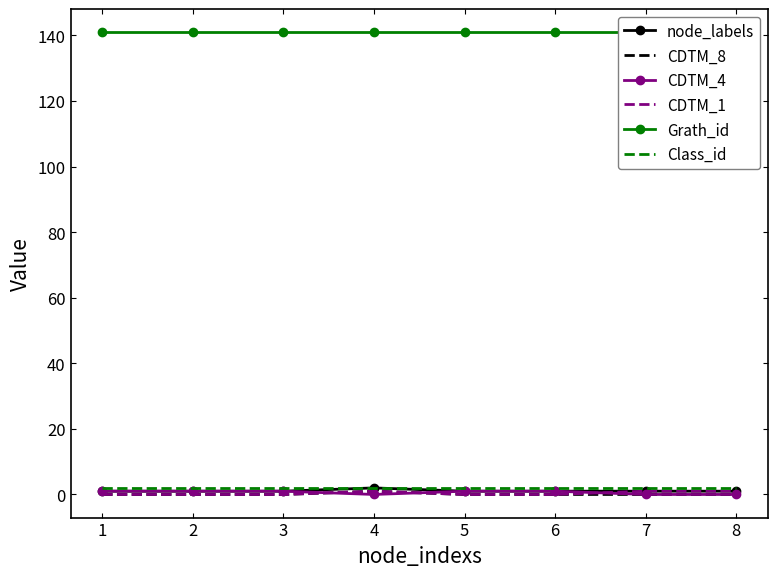

Which category has the lowest value in the Class_id series?

1